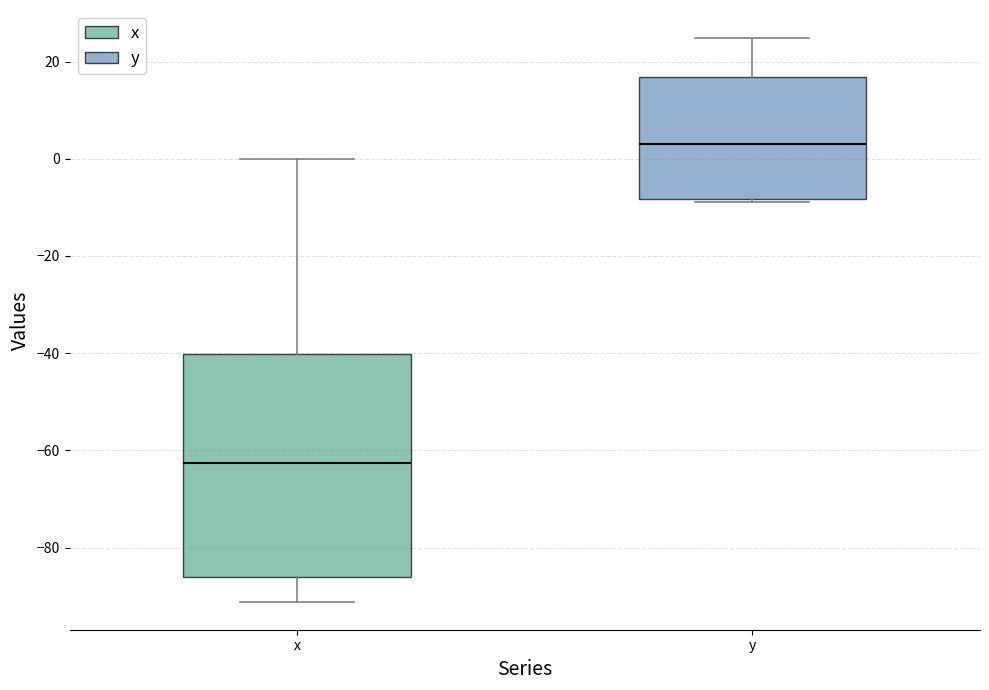

Reading left to right, read every box against the y-axis: the position of its median line, the range the box covers, and the ends of its whiskers. The values are not printed on the chart, so give them approximately, as read against the axis.

x: median -62, box -86 to -40, whiskers -92 to 0
y: median 4, box -8 to 16, whiskers -8 to 24